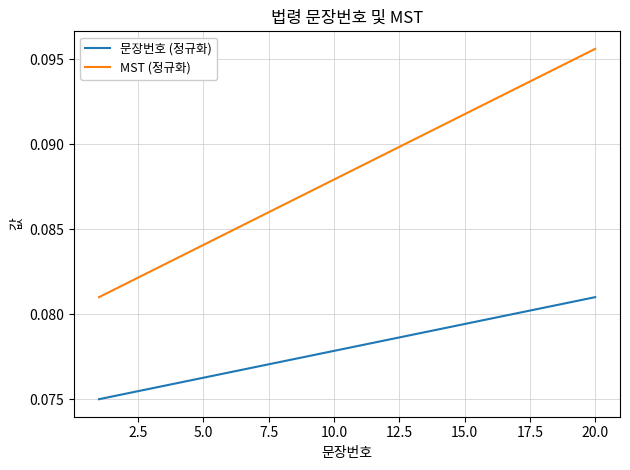

Rank the series by their average value, from highest to lowest.

MST (정규화), 문장번호 (정규화)